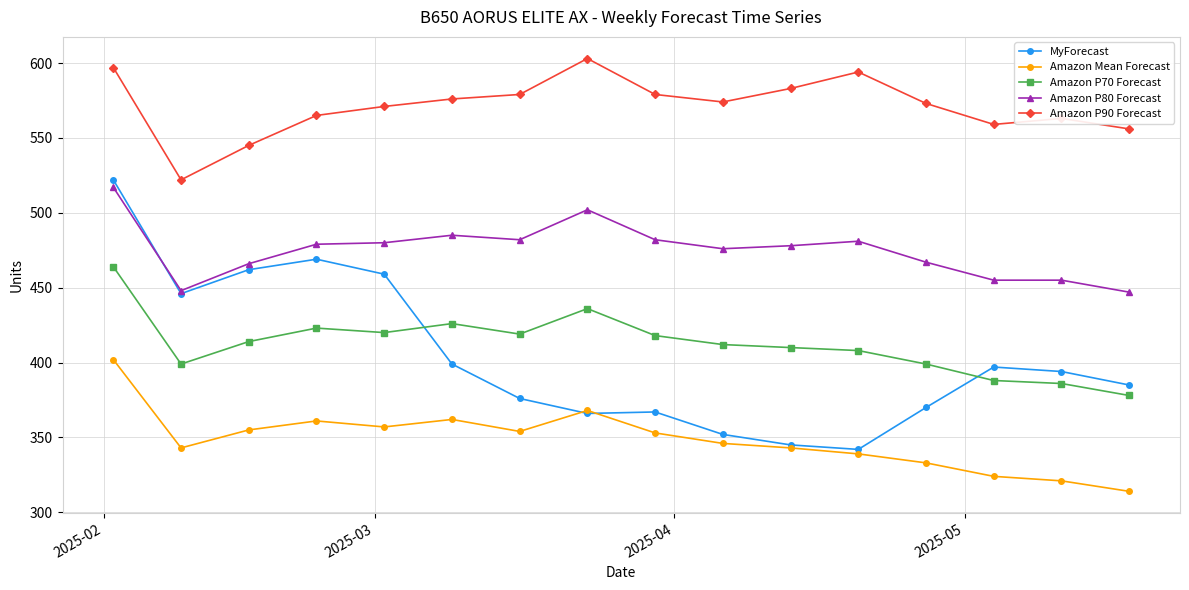

What is the highest value of the Amazon P70 Forecast series?

464